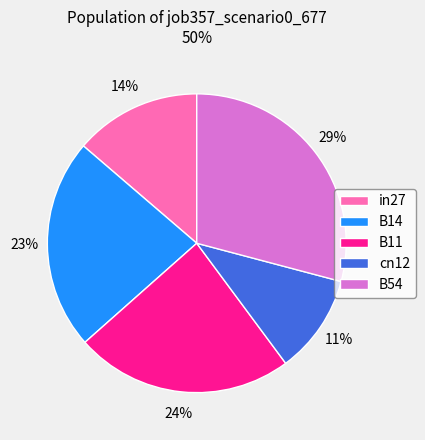

To the nearest percent, what is the average slice percentage?

20%